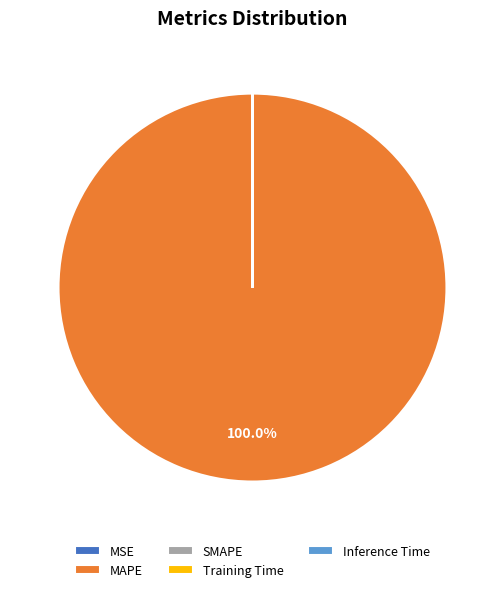

Which slice is the largest?

MAPE